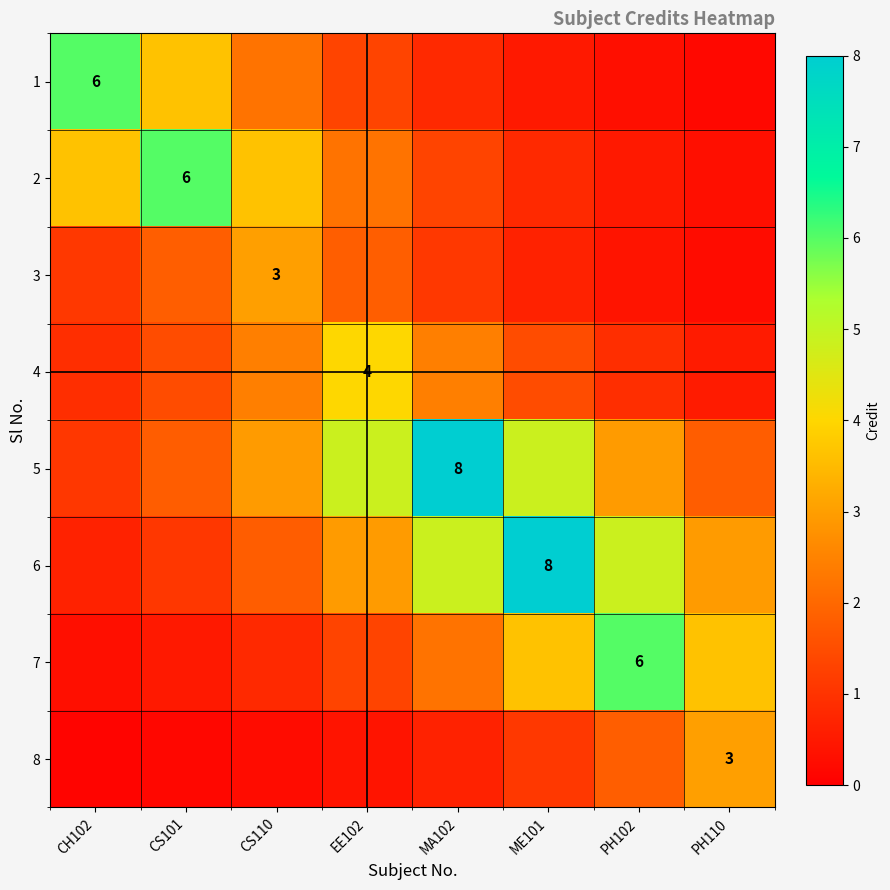

At which label does 6 reach its peak?

ME101